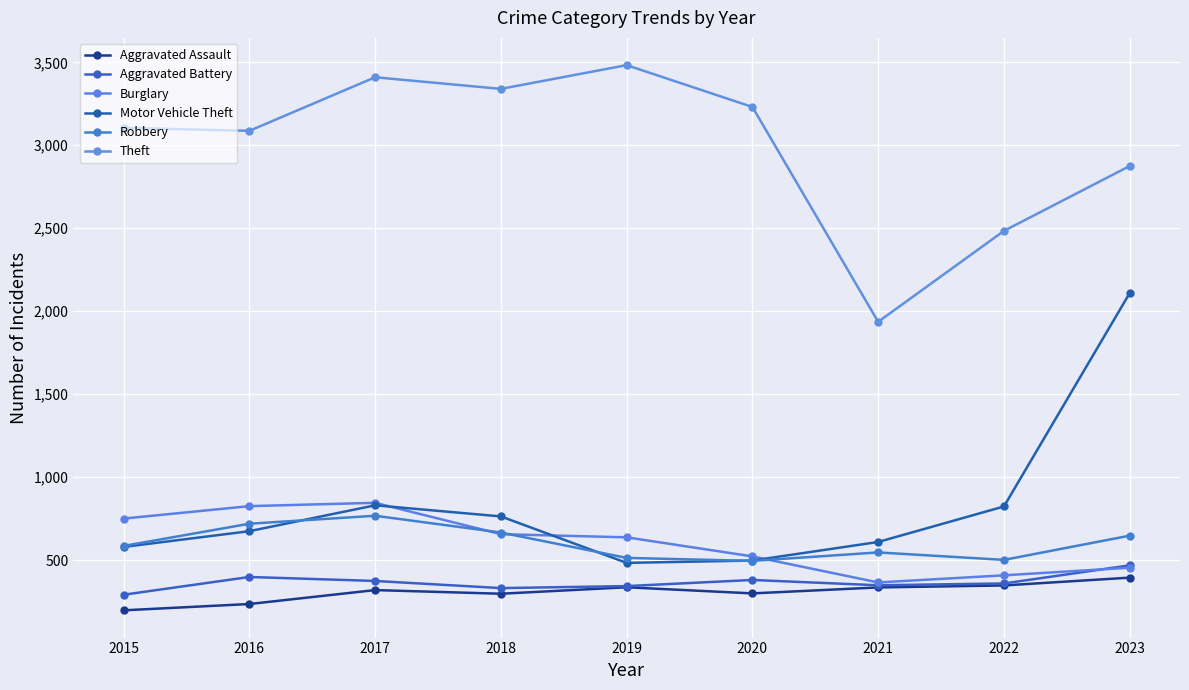

What is the sum of all Robbery values?

5439